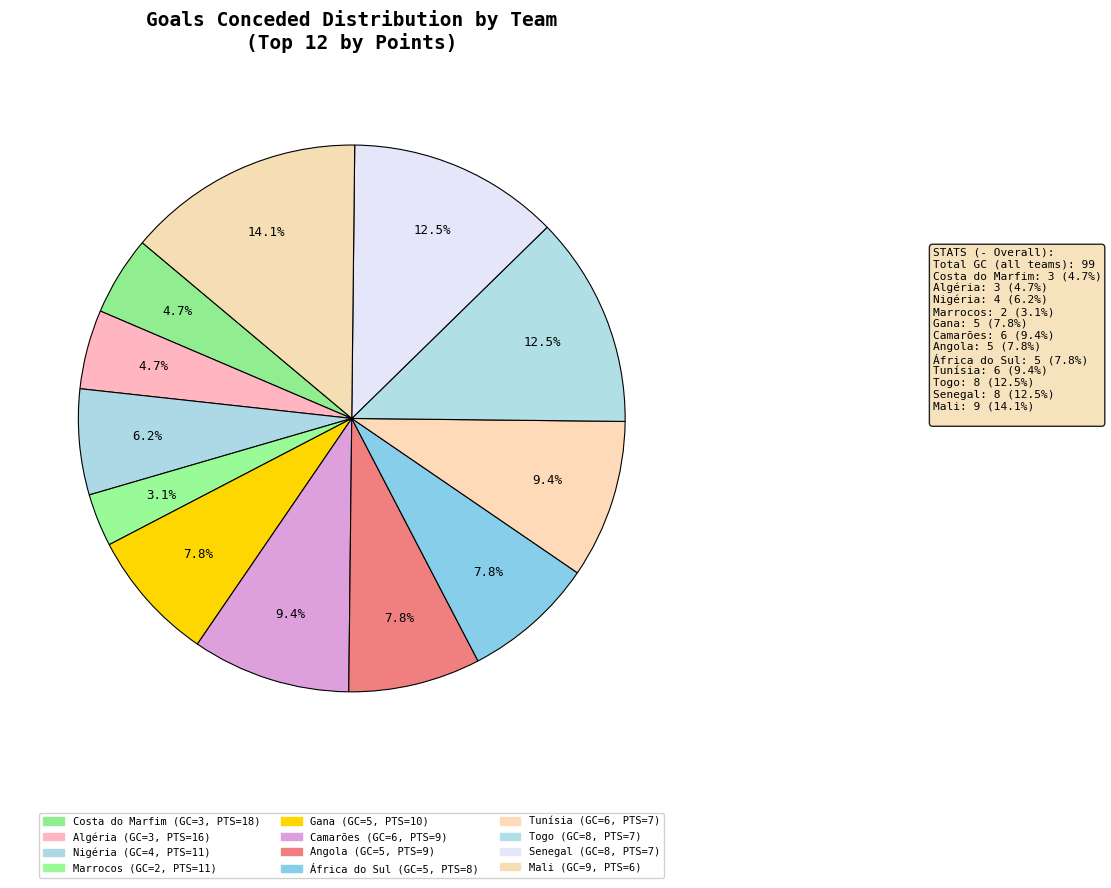

How many slices are in this pie chart?

12